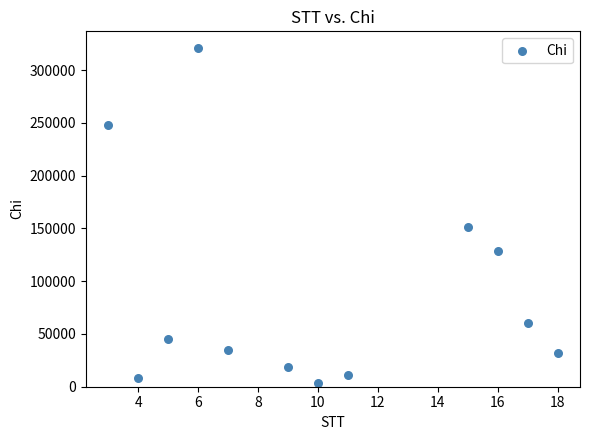

What Y value in the scatter plot is closest to 162500?

151000